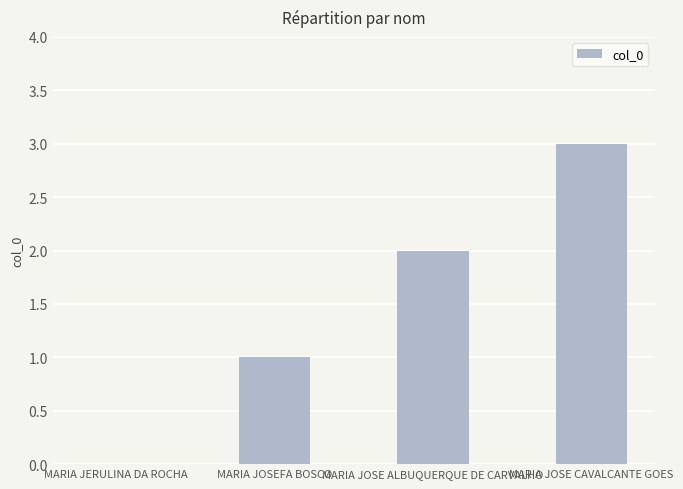

What is the difference between the values at MARIA JOSEFA BOSCO and MARIA JERULINA DA ROCHA?

1